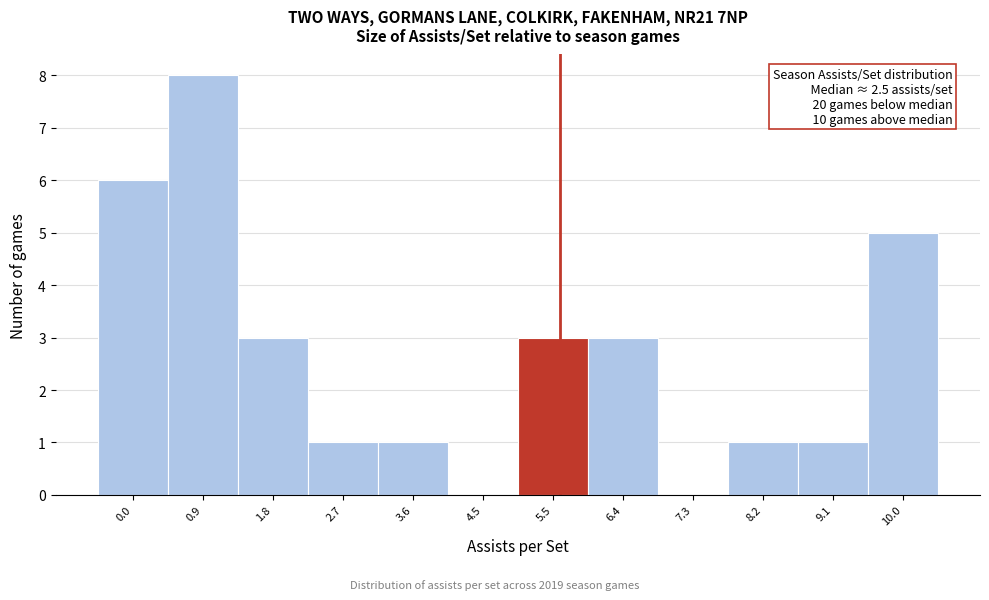

Reading left to right, extract all data points from this chart.

0.0=6	0.9=8	1.8=3	2.7=1	3.6=1	4.5=0	5.5=3	6.4=3	7.3=0	8.2=1	9.1=1	10.0=5